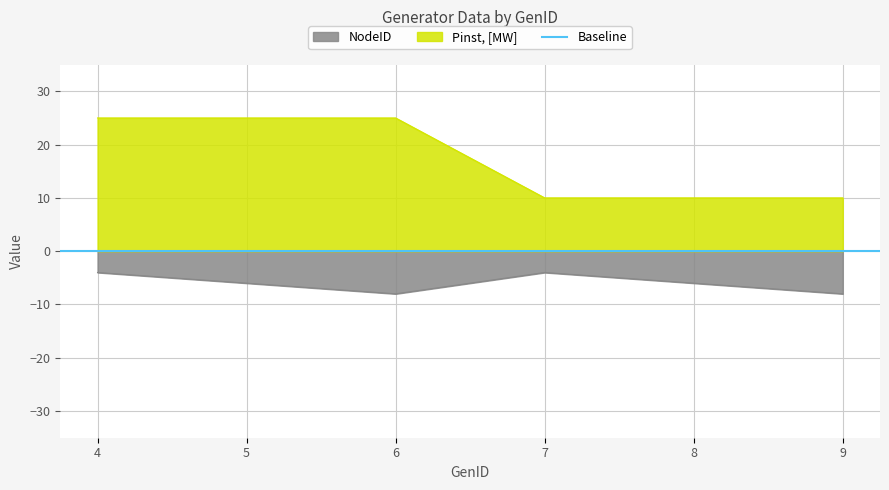

Which series has the widest spread of values?

Pinst, [MW]